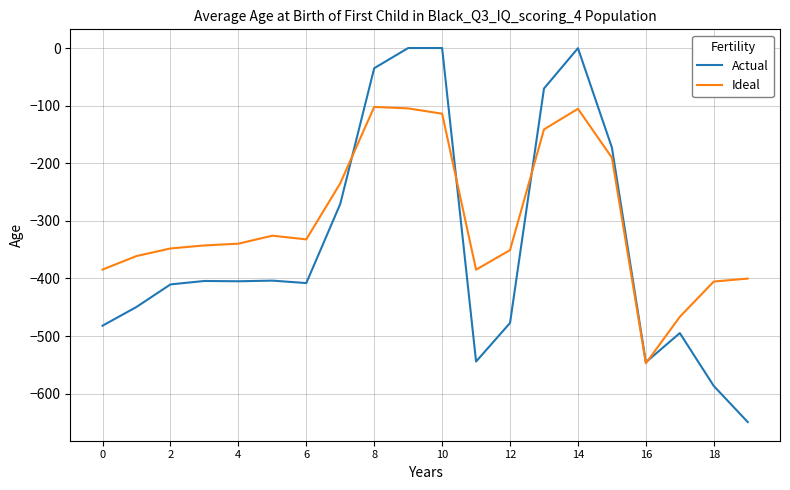

Rank the series by their maximum value, from highest to lowest.

Actual, Ideal